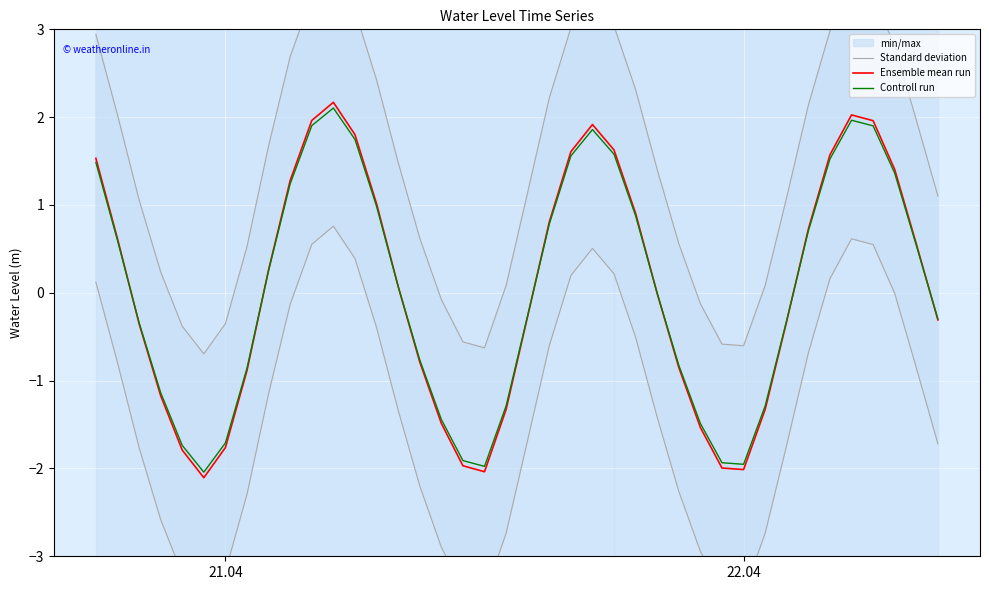

What is the minimum value for Ensemble mean run?

-2.1